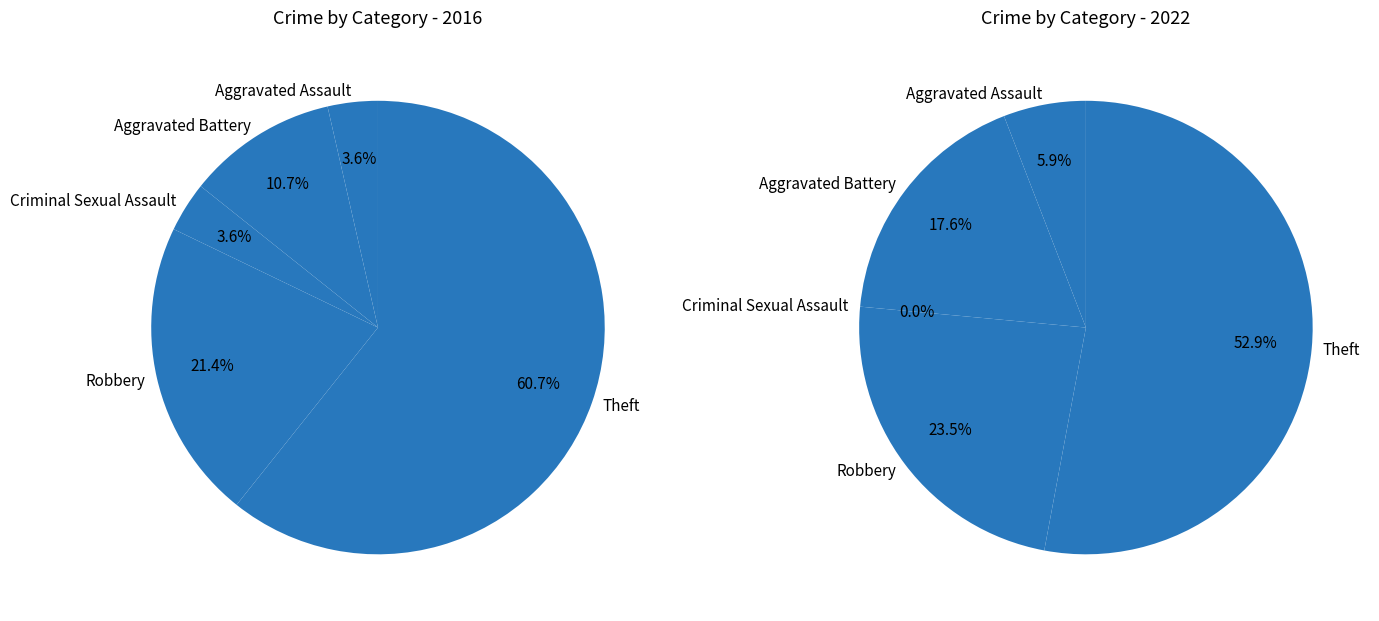

To the nearest percent, what is the average slice percentage?

20%